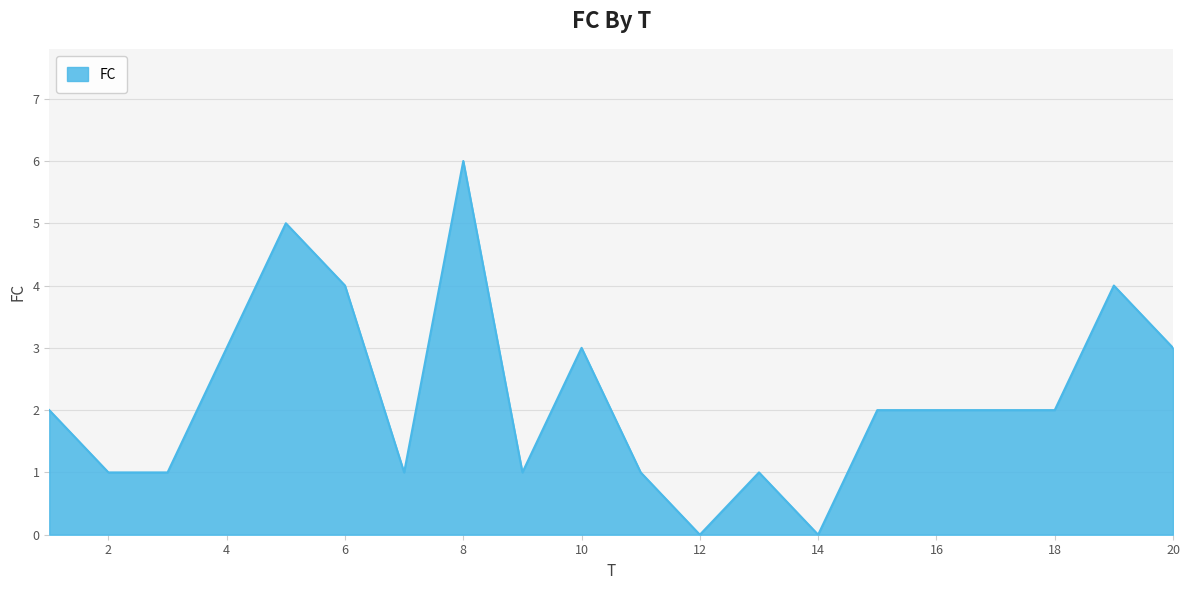

What is the difference between the maximum and minimum values?

6